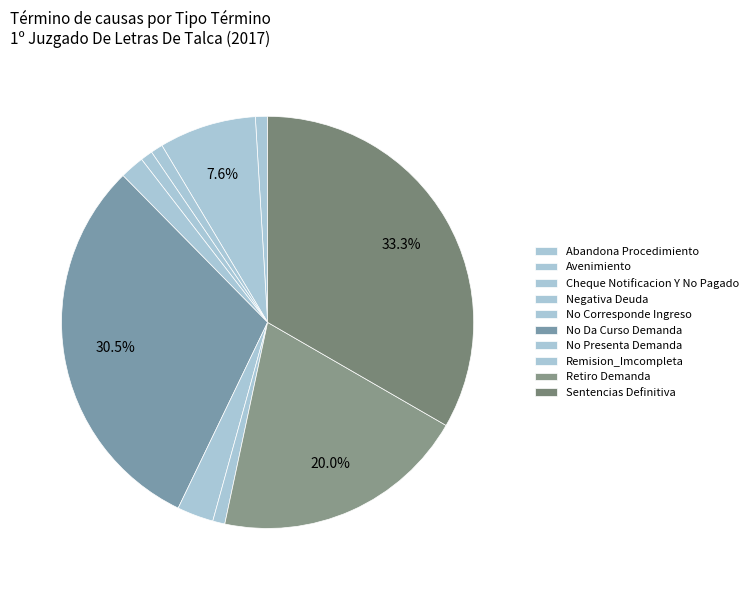

Is there a majority slice in this chart?

No